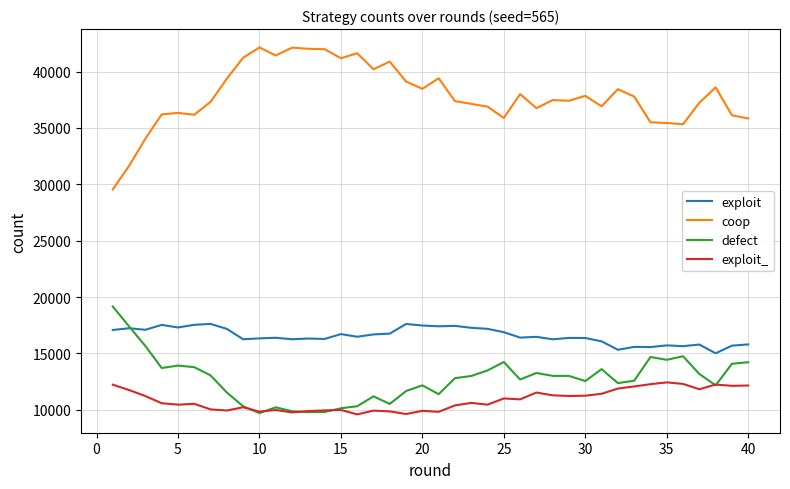

True or false: exploit_ and exploit cross at least once.

False